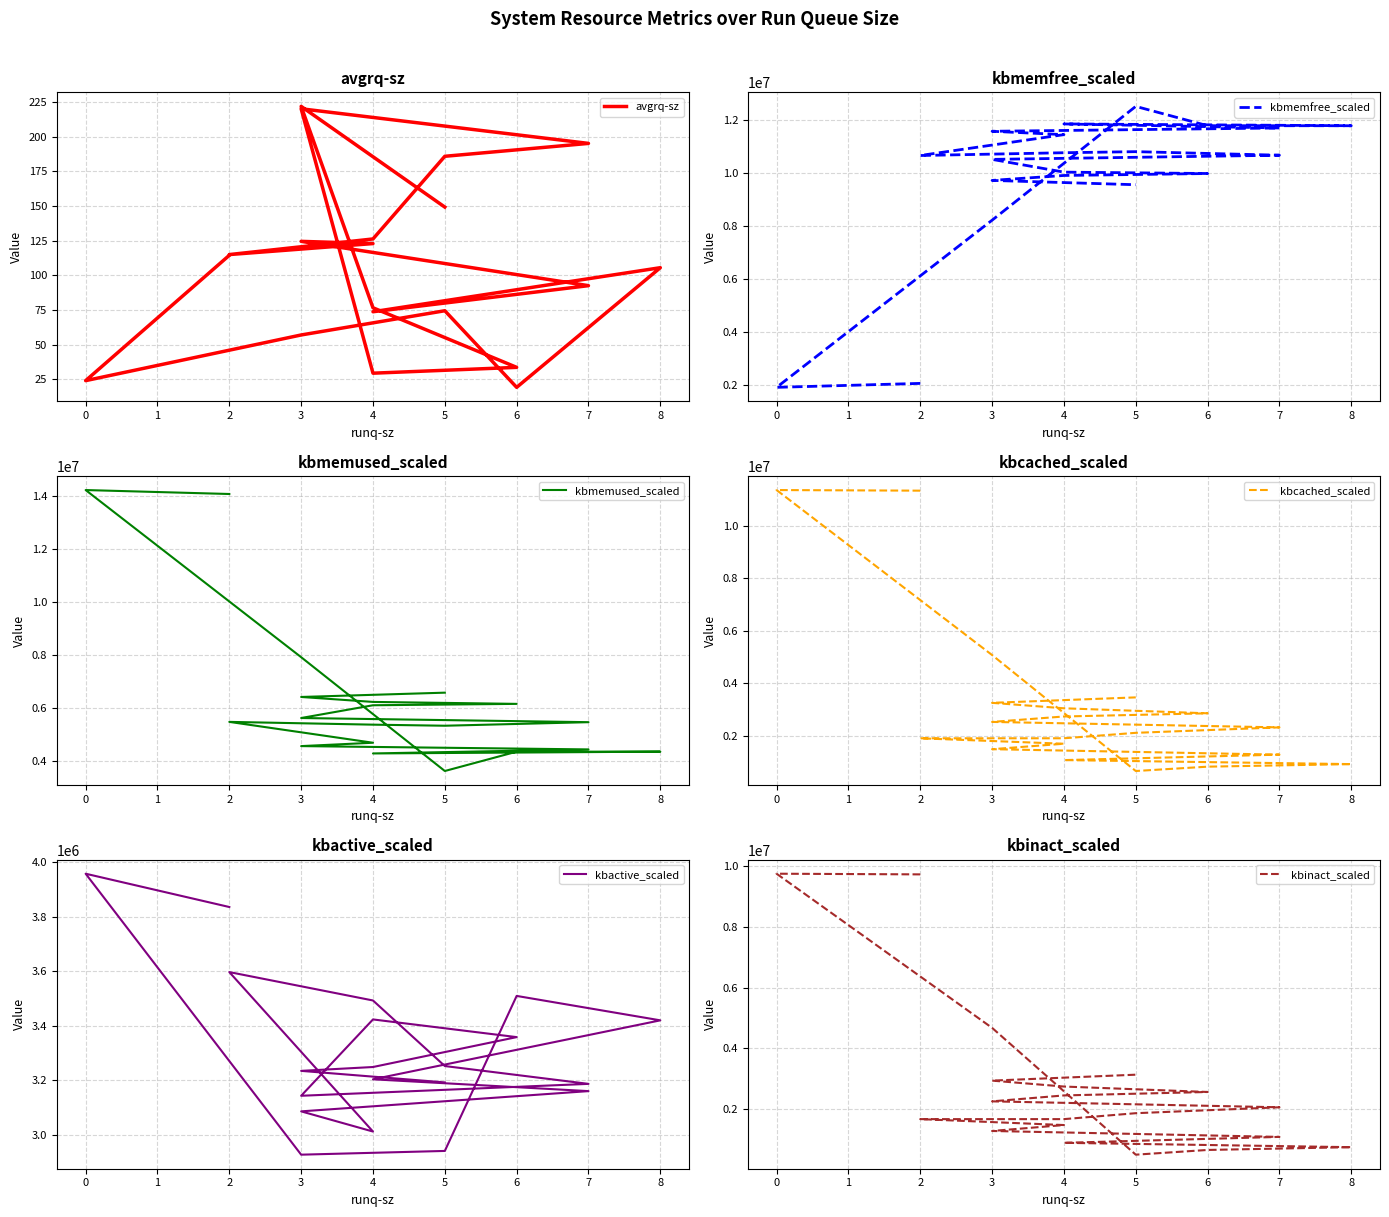

How many interior local valleys does the kbactive_scaled series have?

3